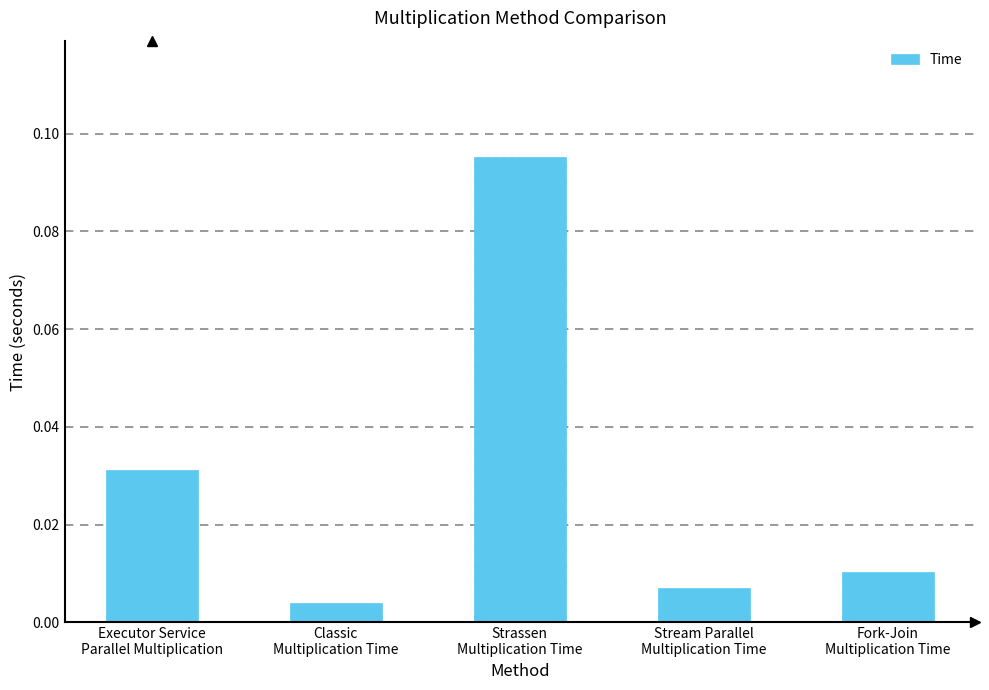

Where is the data nearest to the value 0?

Classic
Multiplication Time